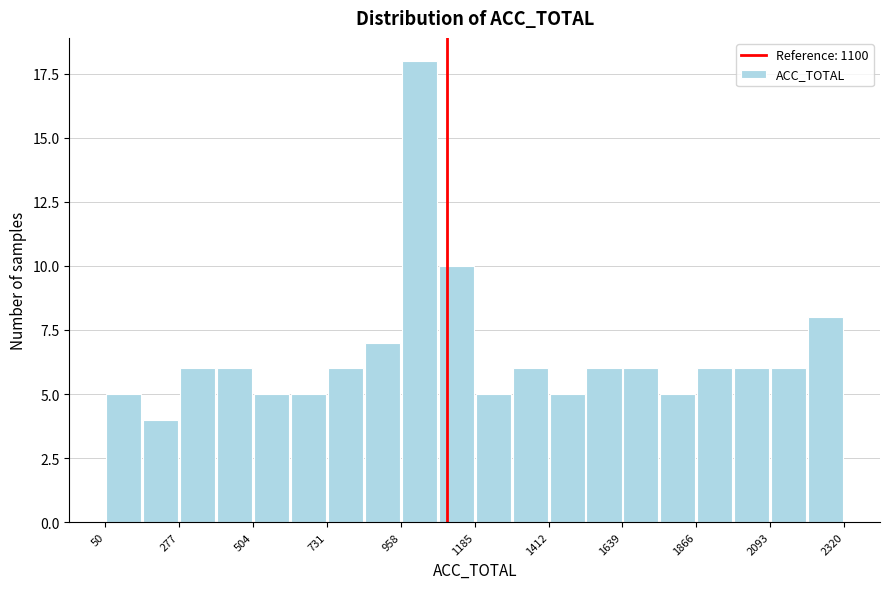

Around what value on the x-axis is the tallest bar? Give the approximate position of its centre, as read against the axis.

1000